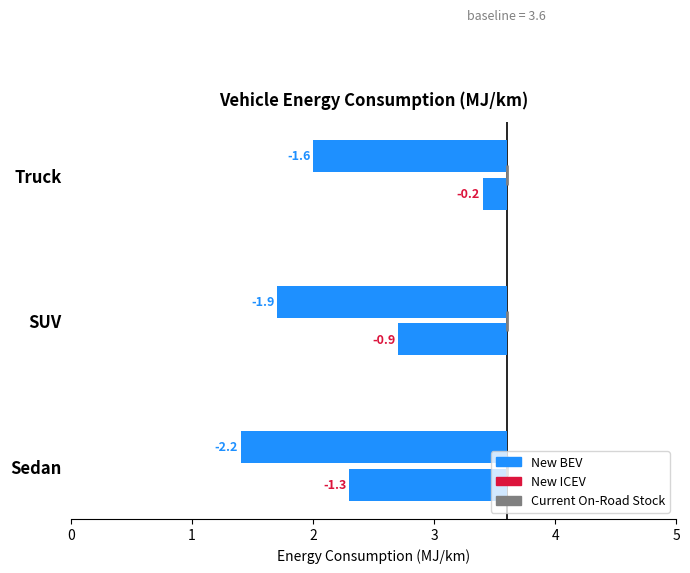

What is the spread (max minus min) of values at Truck?

1.6